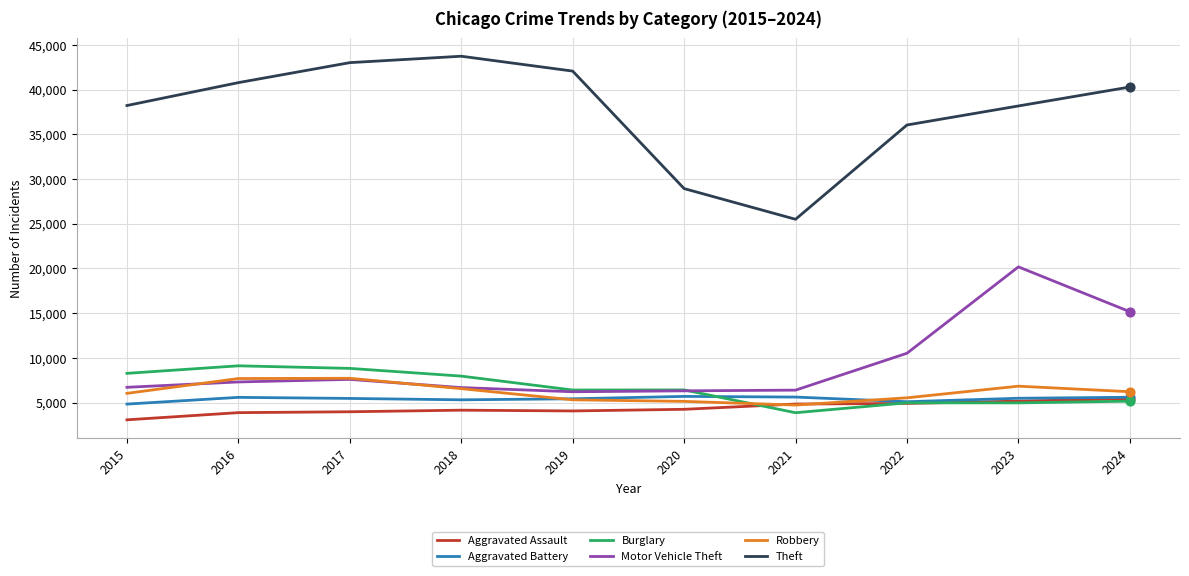

At which category is the sum across all series the highest?

2023